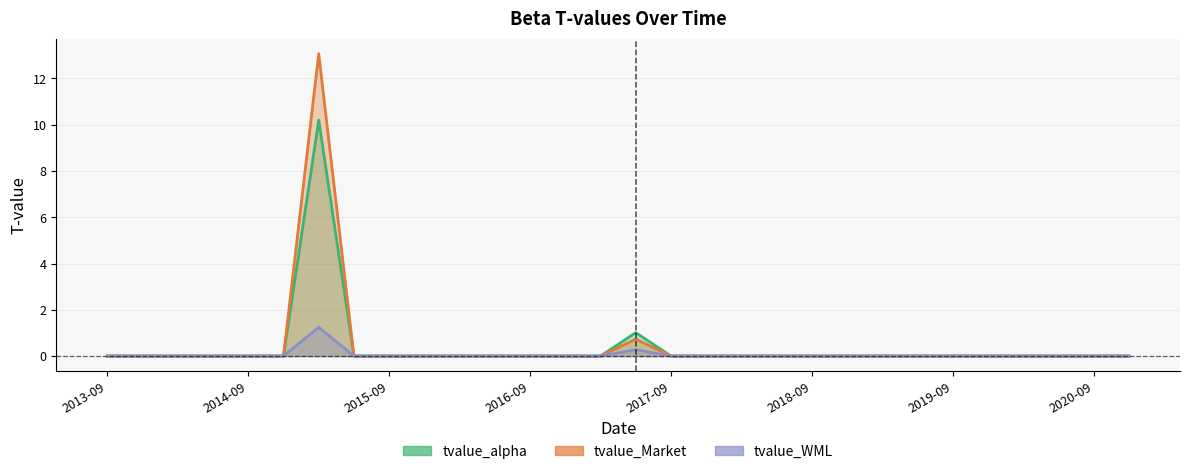

Which series has the widest spread of values?

tvalue_Market